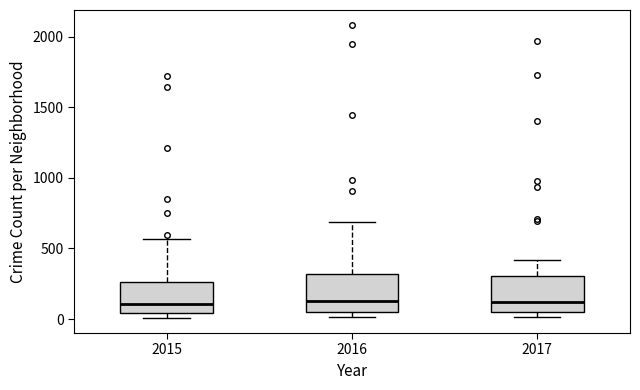

Reading left to right, read every box against the y-axis: the position of its median line, the range the box covers, and the ends of its whiskers. The values are not printed on the chart, so give them approximately, as read against the axis.

2015: median 100, box 50 to 250, whiskers 0 to 550
2016: median 150, box 50 to 300, whiskers 0 to 700
2017: median 100, box 50 to 300, whiskers 0 to 400